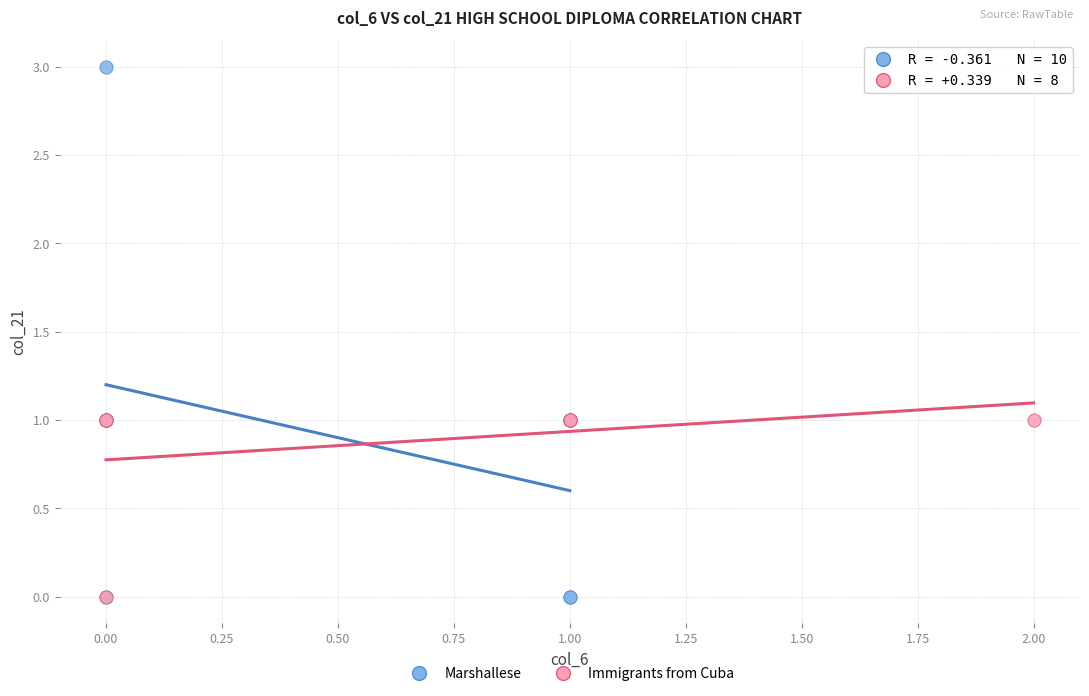

Which series reaches the maximum Y coordinate?

Marshallese